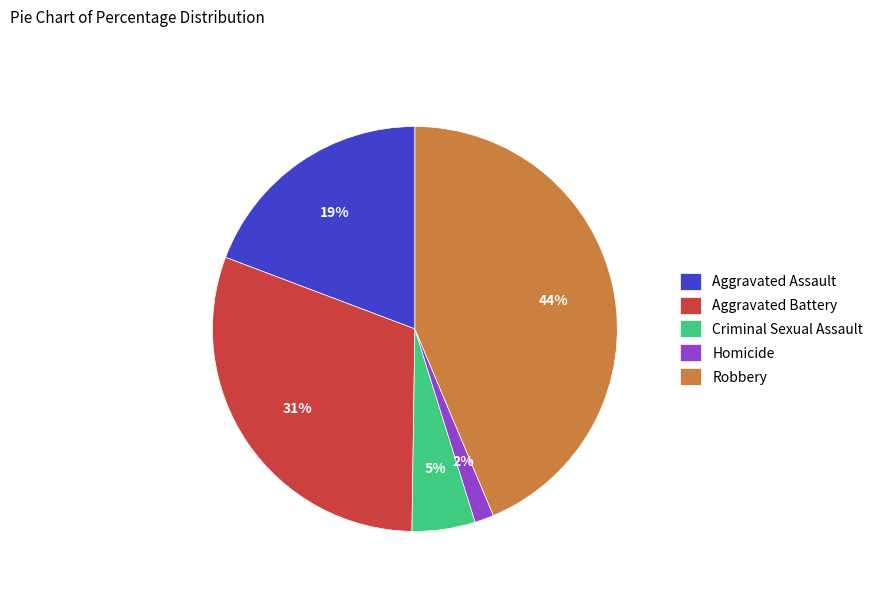

To the nearest percent, what is the difference between the largest and smallest slice percentages?

42%